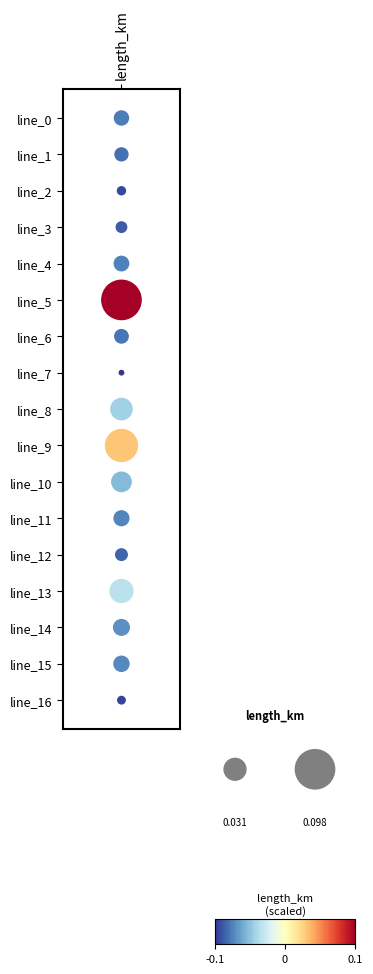

The chart shows a value of 11 at length_km. True or false?

True